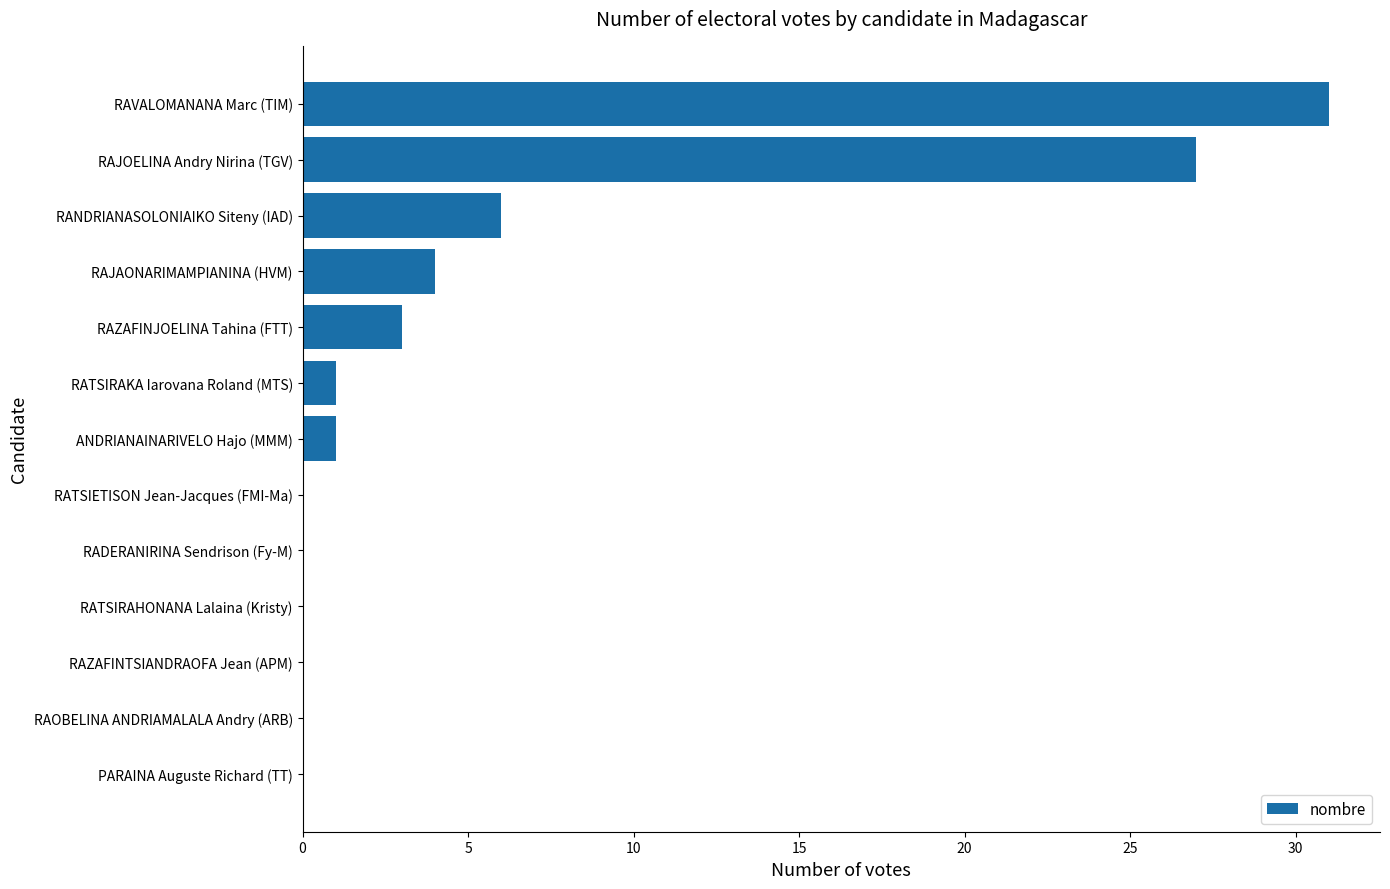

Does the chart contain stacked bars?

No